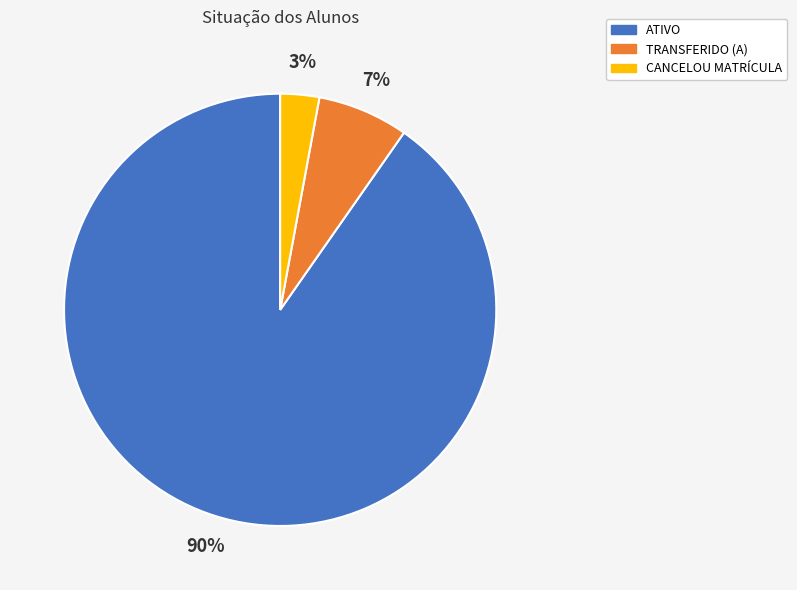

Combined, do CANCELOU MATRÍCULA and ATIVO account for over 50%?

Yes